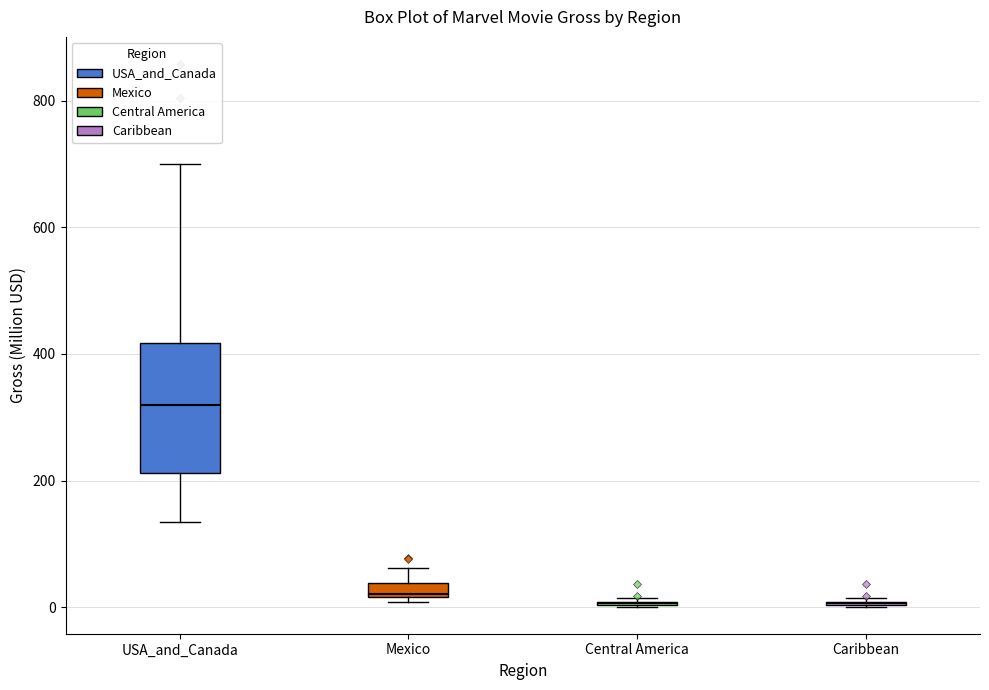

Comparing the boxes themselves (not the whiskers), which one is the tallest?

USA_and_Canada